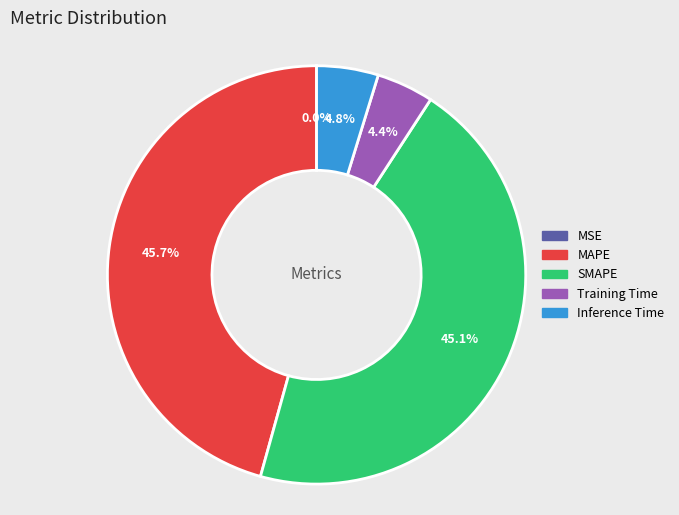

Is there a majority slice in this chart?

No